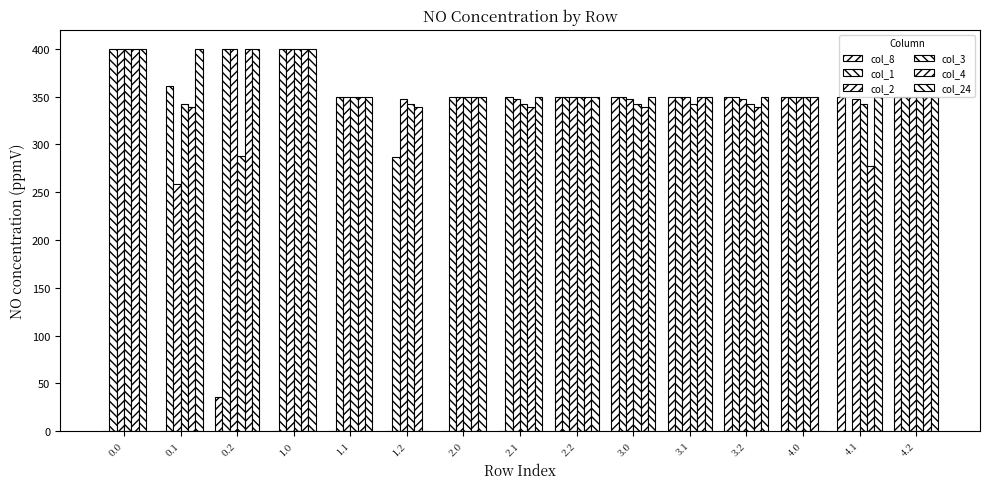

How many data points in col_8 are above 35?

8